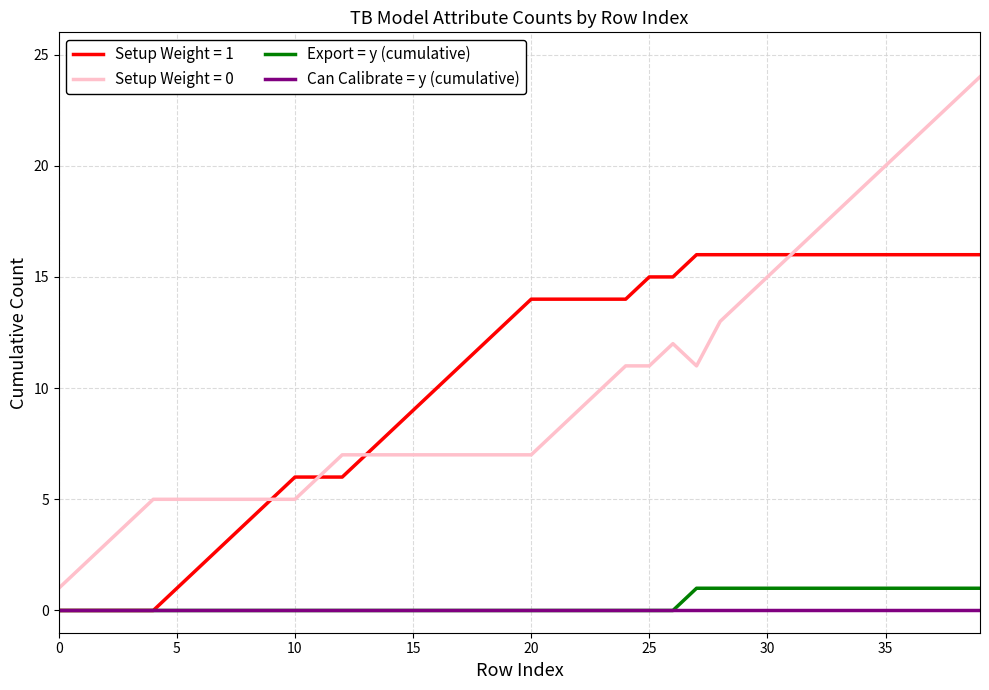

What is the sum of all Export = y (cumulative) values?

13